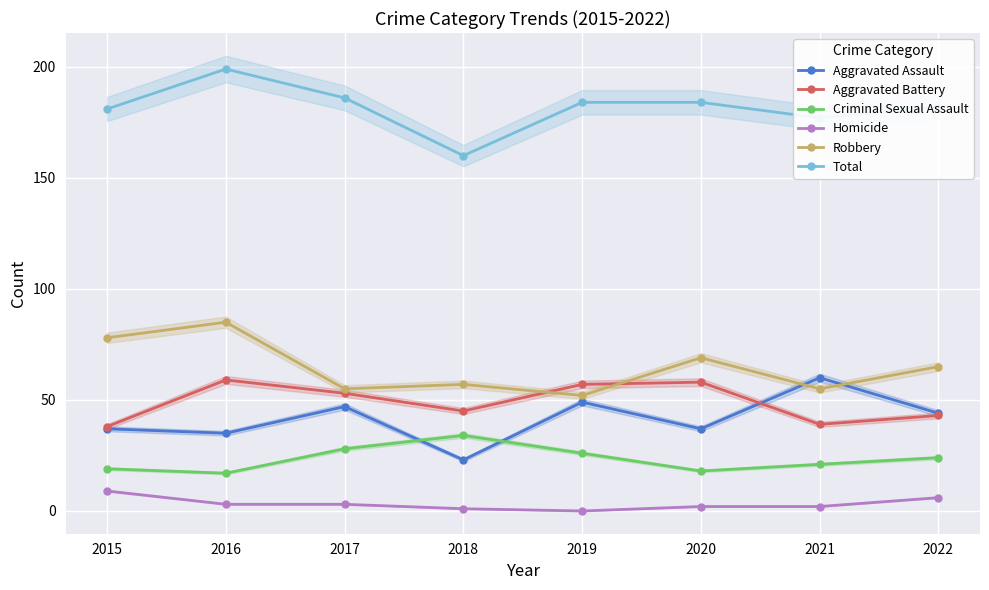

The value of Robbery at 2016 is 85. True or false?

True